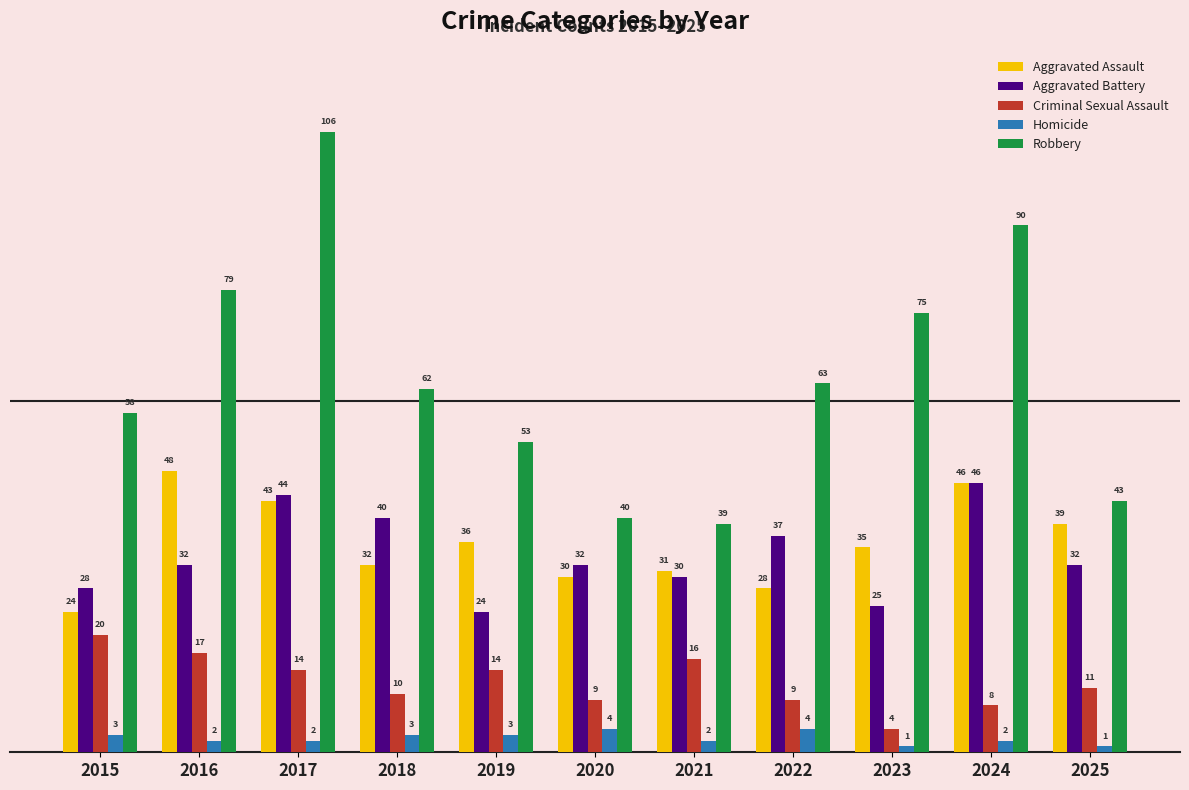

Reading left to right, transcribe all the data shown in this chart.

Aggravated Assault: 2015=24	2016=48	2017=43	2018=32	2019=36	2020=30	2021=31	2022=28	2023=35	2024=46	2025=39
Aggravated Battery: 2015=28	2016=32	2017=44	2018=40	2019=24	2020=32	2021=30	2022=37	2023=25	2024=46	2025=32
Criminal Sexual Assault: 2015=20	2016=17	2017=14	2018=10	2019=14	2020=9	2021=16	2022=9	2023=4	2024=8	2025=11
Homicide: 2015=3	2016=2	2017=2	2018=3	2019=3	2020=4	2021=2	2022=4	2023=1	2024=2	2025=1
Robbery: 2015=58	2016=79	2017=106	2018=62	2019=53	2020=40	2021=39	2022=63	2023=75	2024=90	2025=43